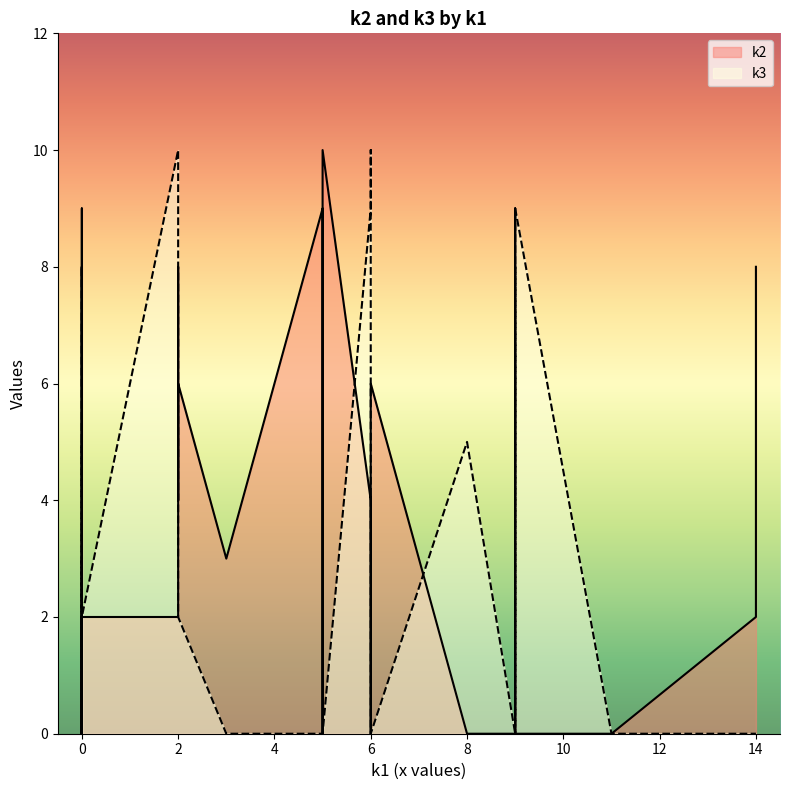

True or false: k3 has a value of 3 at i29.

False